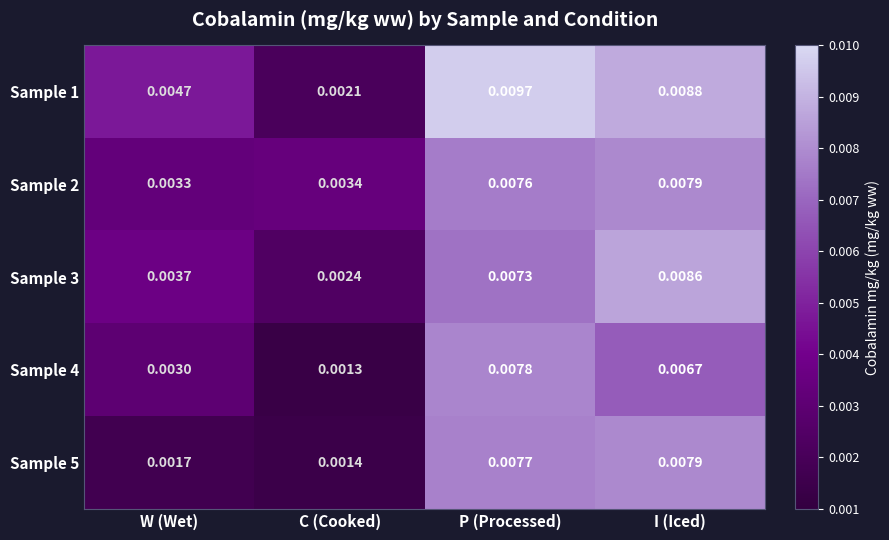

Is the value of Sample 3 at W (Wet) greater than the value of Sample 4 at I (Iced)?

No